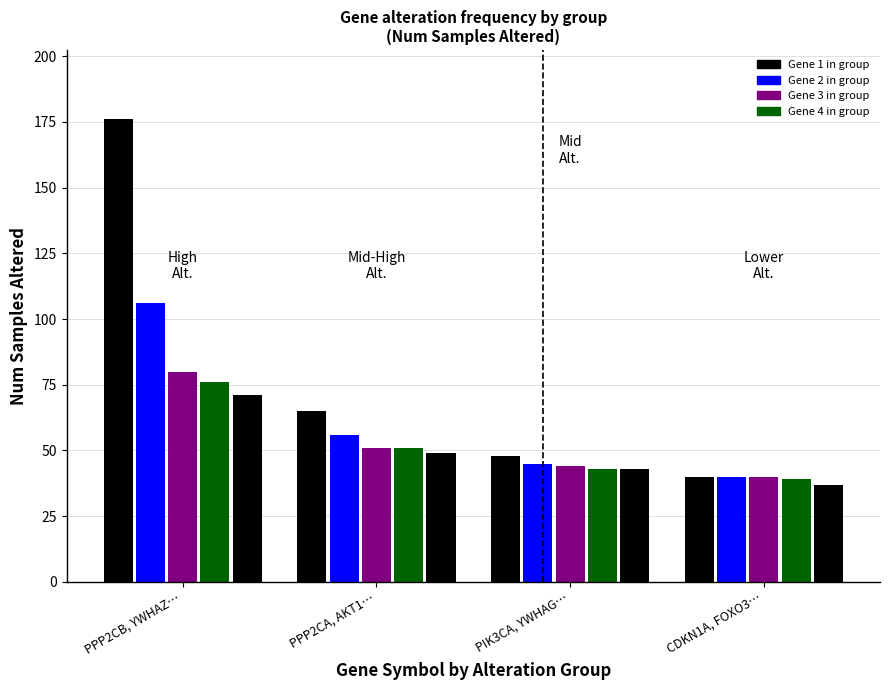

What position from the right is YWHAG?

9